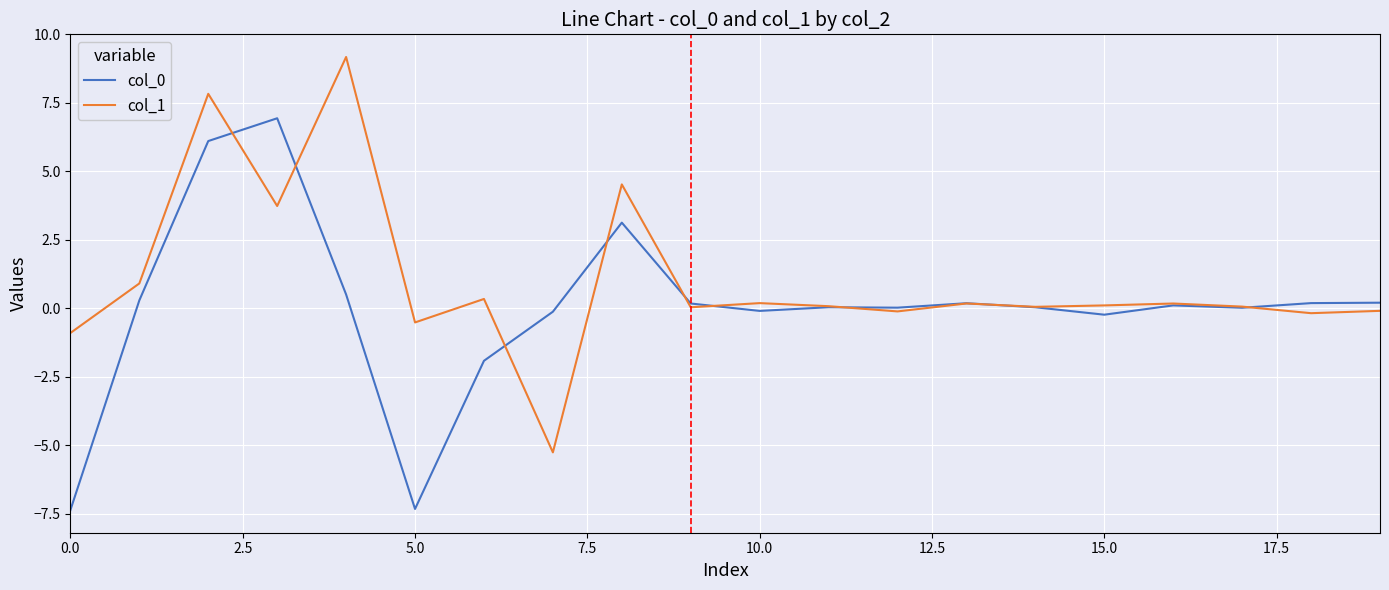

What is the maximum value shown in the chart?

9.2